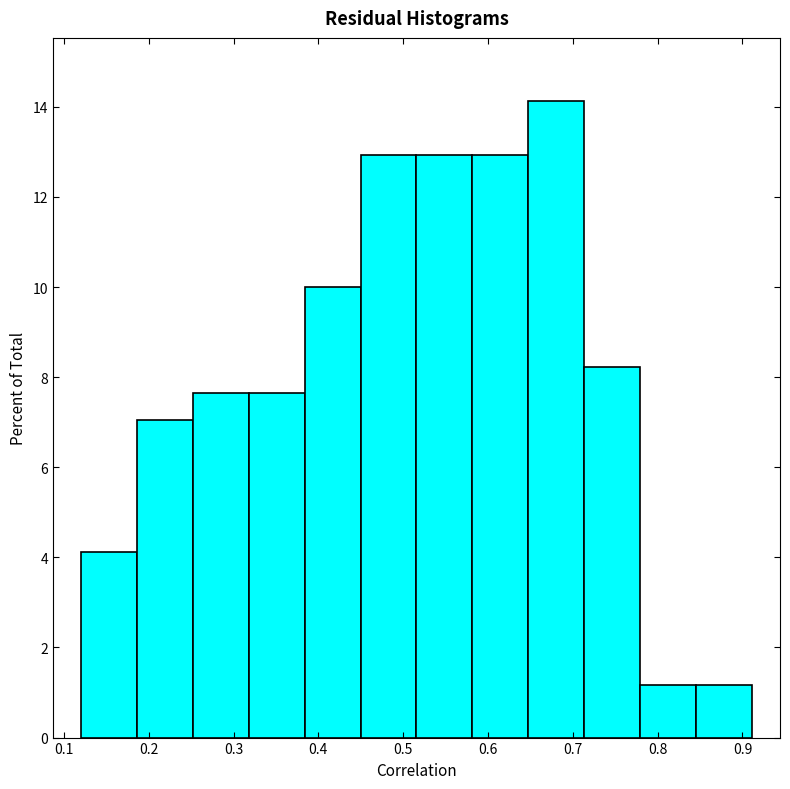

Reading left to right, list every bar in this chart as the range it spans on the x-axis followed by its height. Neither the bar edges nor the heights are printed on the chart, so give them approximately, as read against the axes.

0.12 to 0.19: 4.2
0.19 to 0.25: 7.0
0.25 to 0.32: 7.6
0.32 to 0.38: 7.6
0.38 to 0.45: 10.0
0.45 to 0.52: 13.0
0.52 to 0.58: 13.0
0.58 to 0.65: 13.0
0.65 to 0.71: 14.2
0.71 to 0.78: 8.2
0.78 to 0.85: 1.2
0.85 to 0.91: 1.2